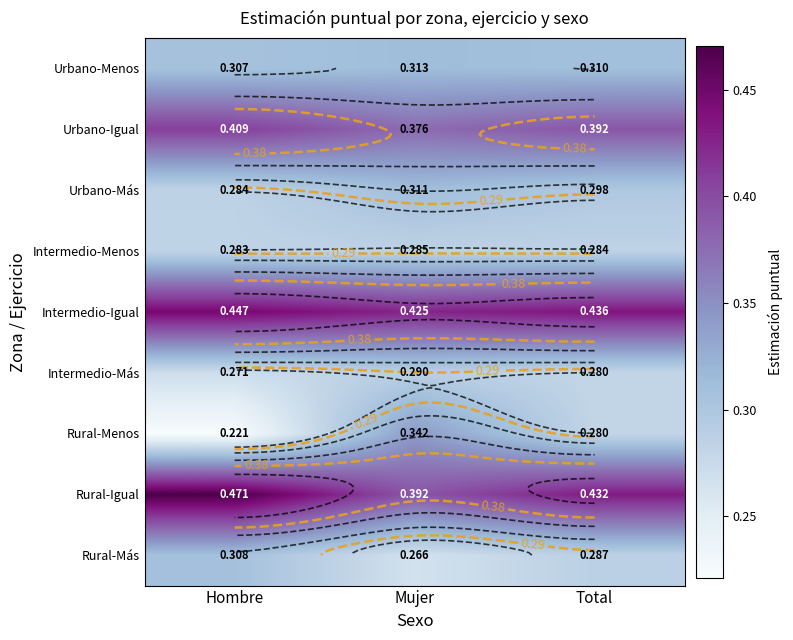

What is the maximum value for Intermedio-Más?

0.3